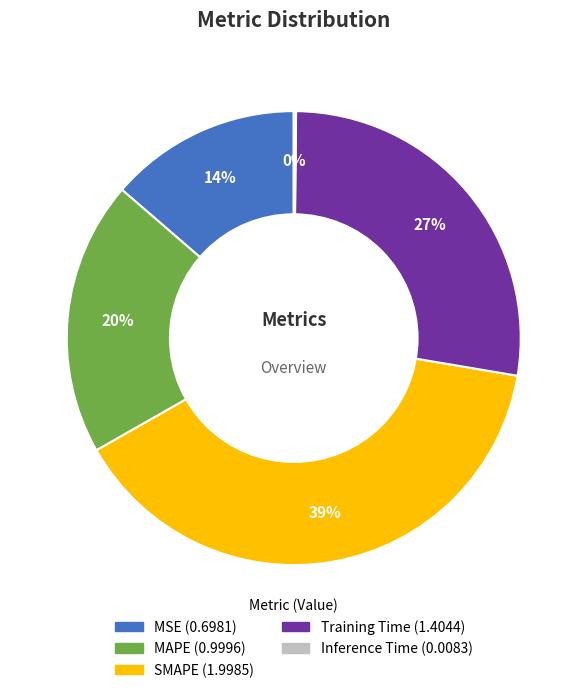

To the nearest percent, what portion does MSE represent?

14%